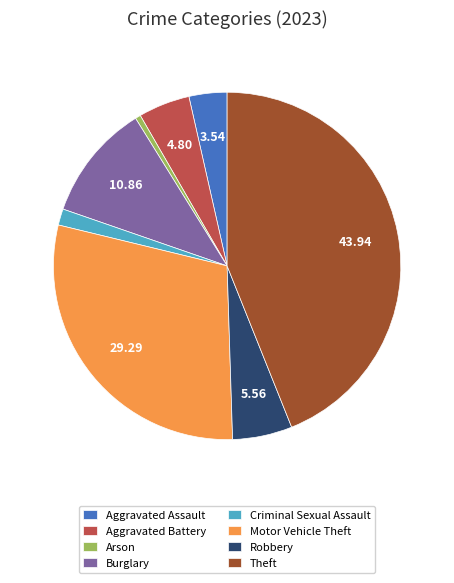

Is there a majority slice in this chart?

No